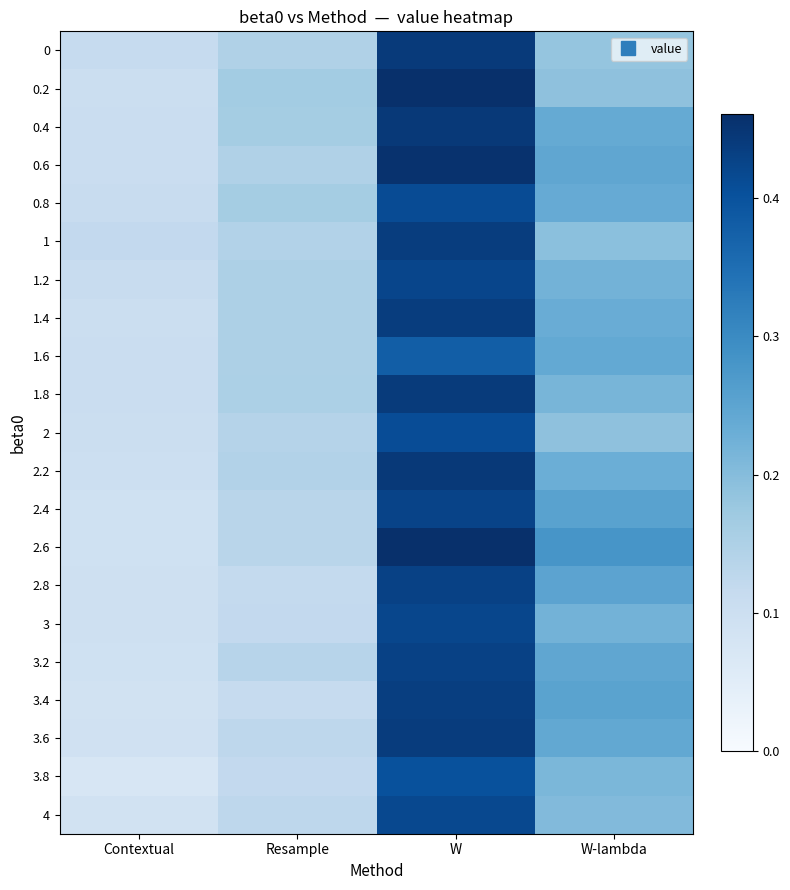

What is the total value across all series at Resample?

2.9